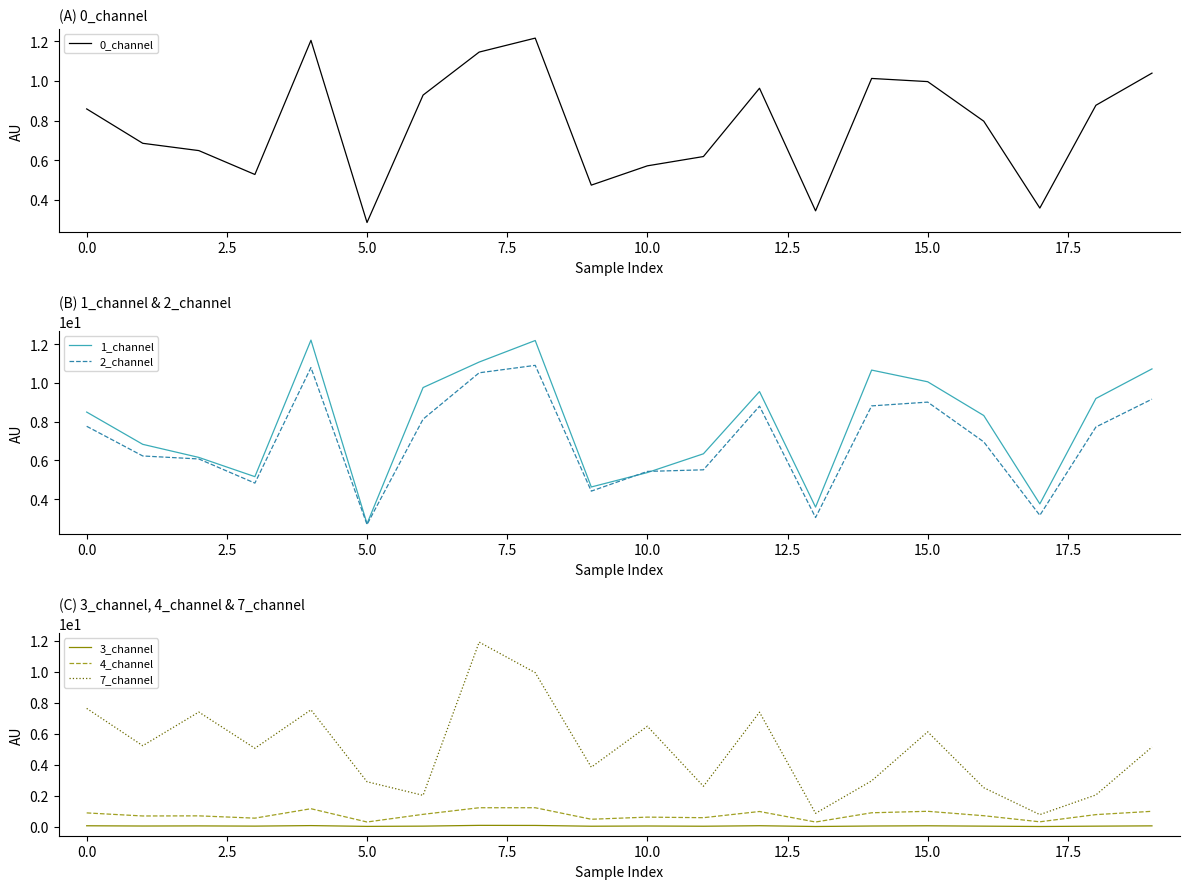

What are all the series names shown in the legend?

0_channel, 1_channel, 2_channel, 3_channel, 4_channel, 7_channel